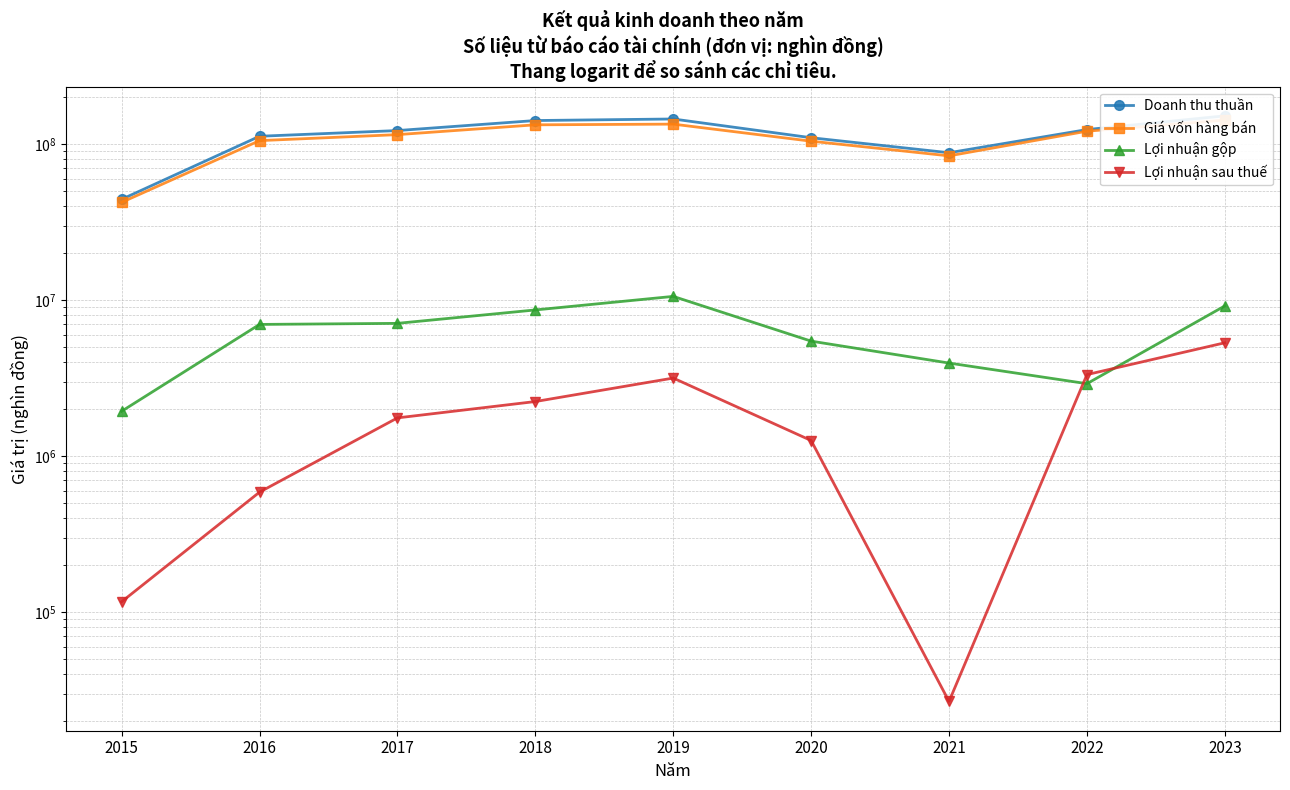

What are all the series names shown in the legend?

Doanh thu thuần, Giá vốn hàng bán, Lợi nhuận gộp, Lợi nhuận sau thuế